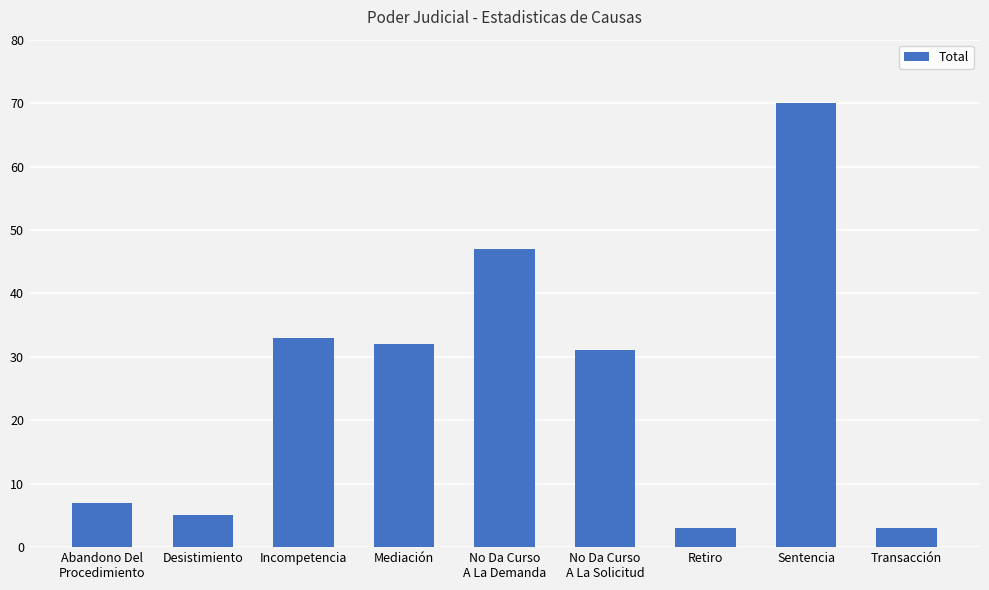

What is the label of the 5th bar from the right?

No Da Curso
A La Demanda